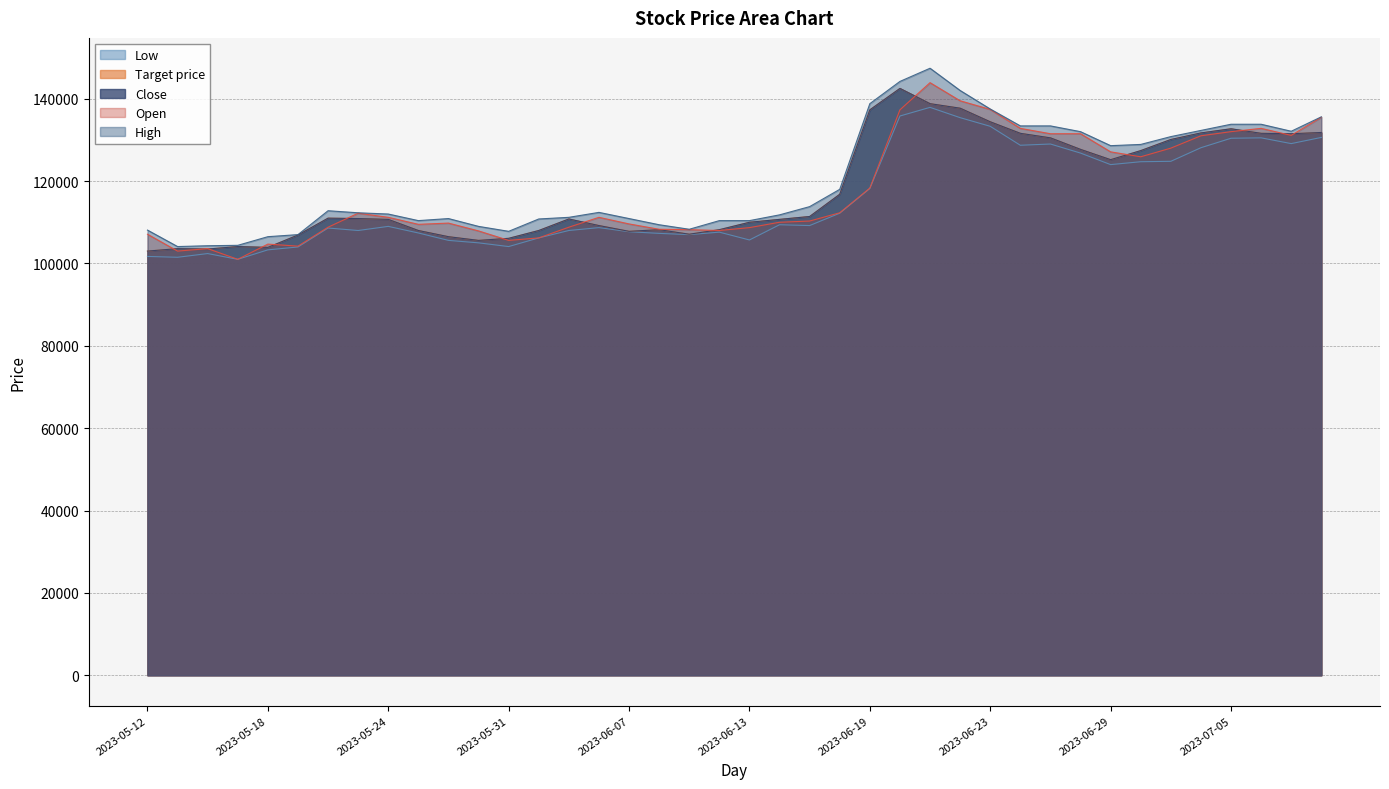

List the labels in order of Target price value, smallest first.

2023-05-12, 2023-05-16, 2023-05-15, 2023-05-18, 2023-05-17, 2023-05-30, 2023-05-31, 2023-05-26, 2023-05-19, 2023-06-09, 2023-06-07, 2023-05-25, 2023-06-01, 2023-06-08, 2023-06-12, 2023-06-05, 2023-06-13, 2023-05-24, 2023-06-14, 2023-06-02, 2023-05-23, 2023-05-22, 2023-06-15, 2023-06-16, 2023-06-29, 2023-06-30, 2023-06-28, 2023-07-03, 2023-06-27, 2023-07-07, 2023-06-26, 2023-07-06, 2023-07-04, 2023-07-10, 2023-07-05, 2023-06-23, 2023-06-19, 2023-06-22, 2023-06-21, 2023-06-20